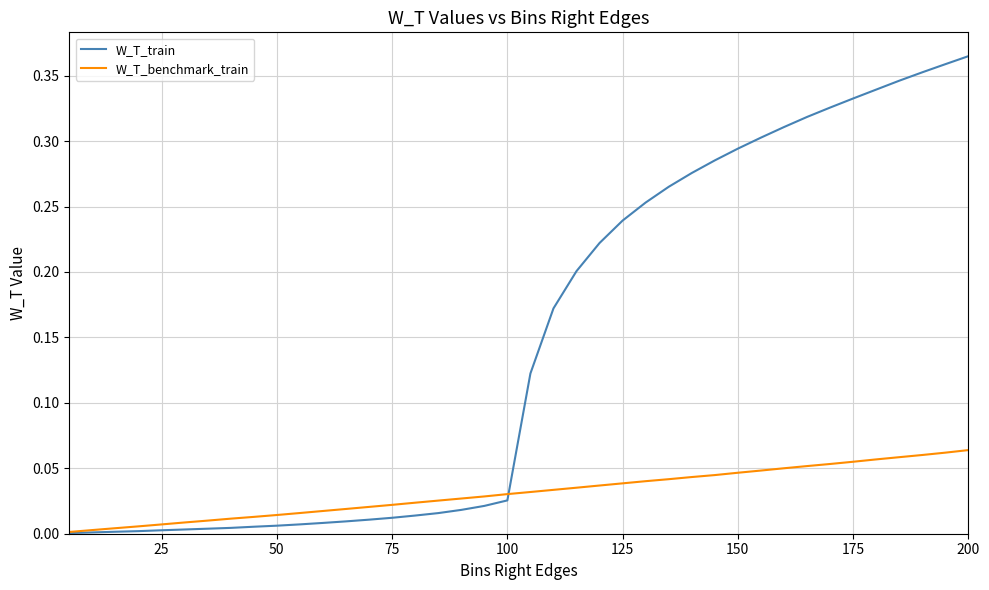

List the series in order of their peak value, lowest first.

W_T_benchmark_train, W_T_train